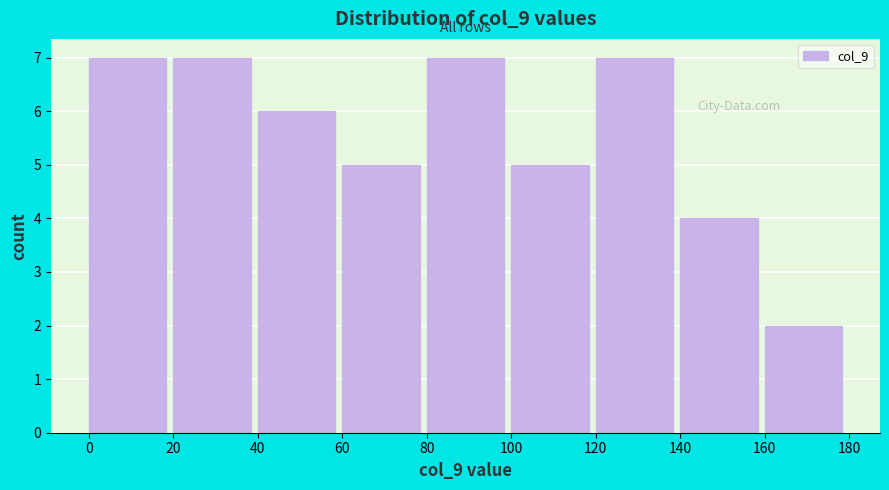

Reading left to right, list every bar in this chart as the range it spans on the x-axis followed by its height. The values are not printed on the chart, so give them approximately, as read against the axis.

0 to 20: 7
20 to 40: 7
40 to 60: 6
60 to 80: 5
80 to 100: 7
100 to 120: 5
120 to 140: 7
140 to 160: 4
160 to 180: 2